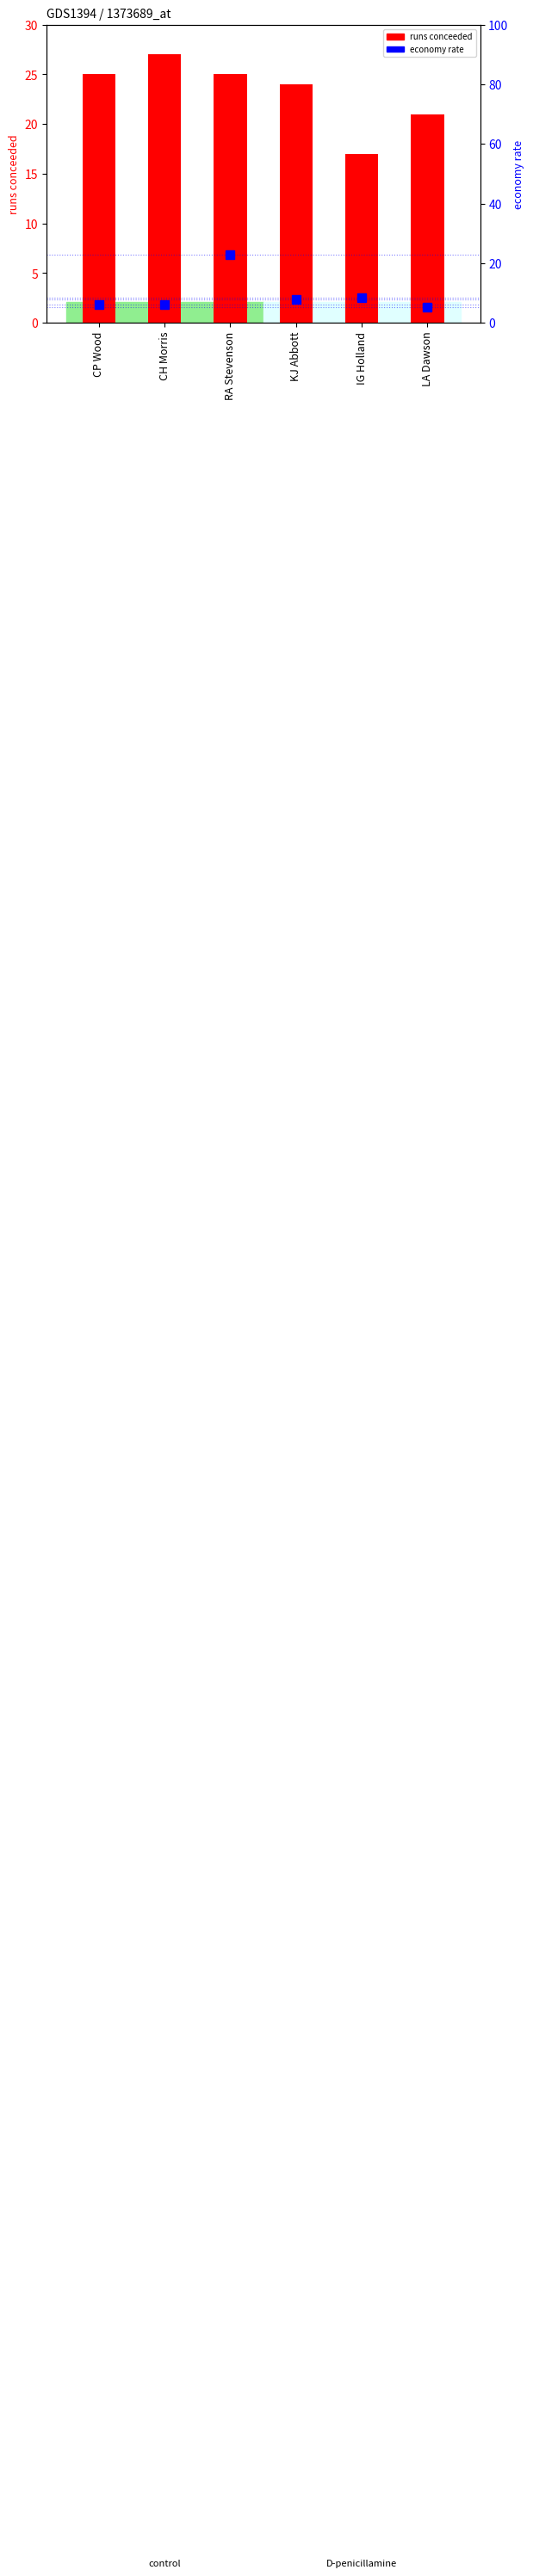

At how many categories does at least one series exceed 14?

6